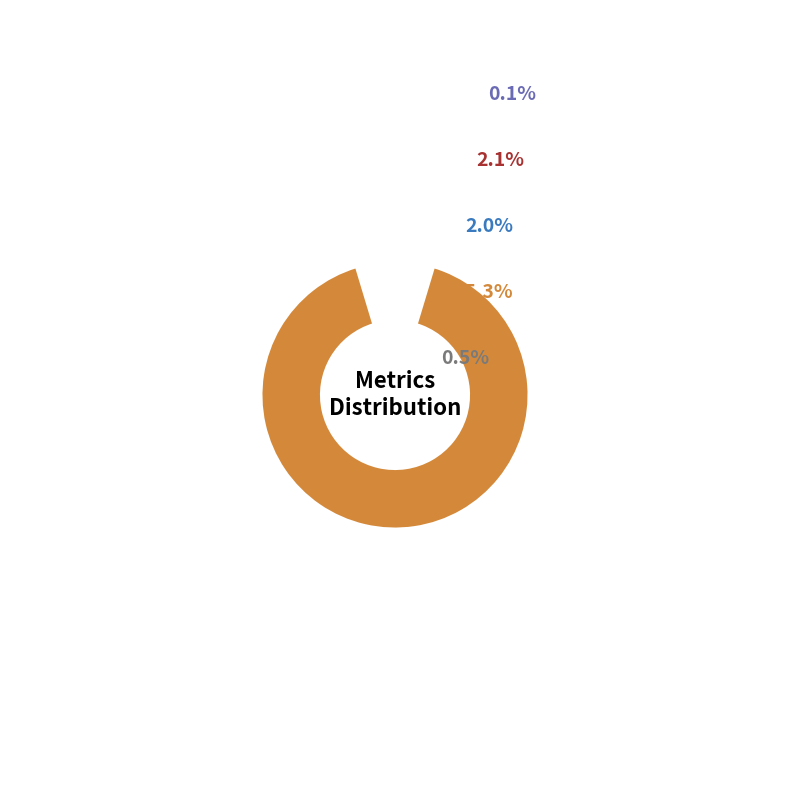

Do Inference Time and MAPE together represent more than half of the pie?

No